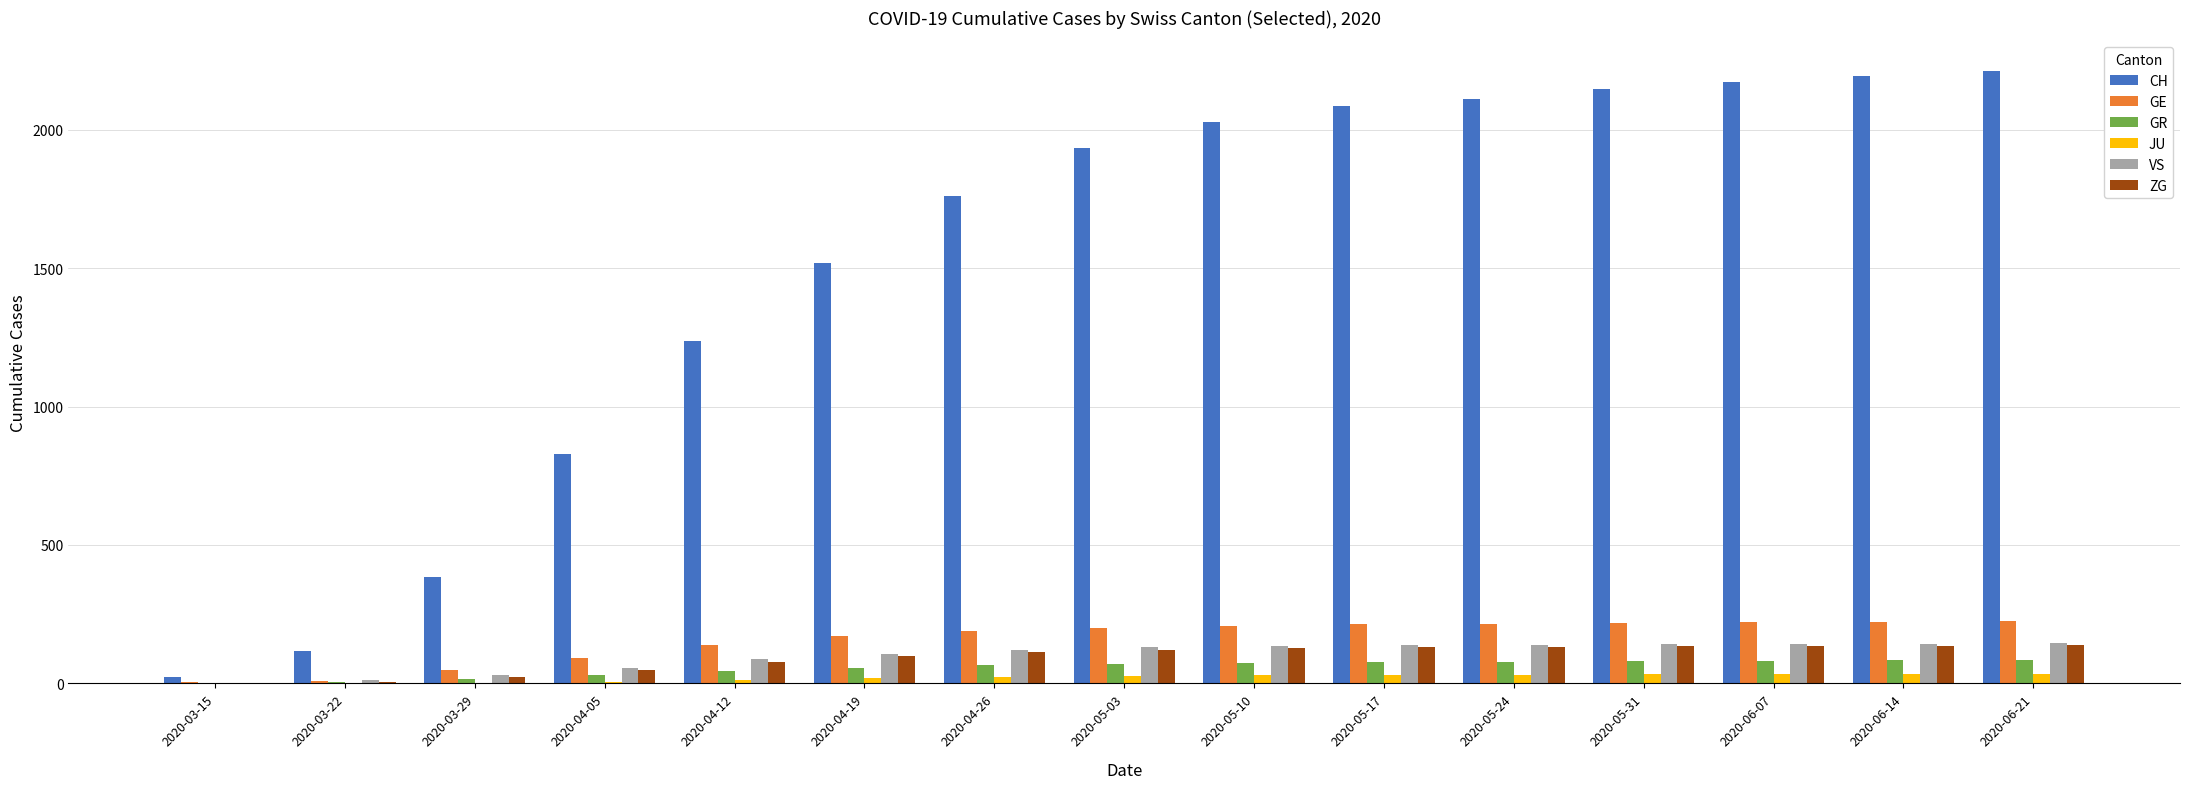

Is the value of ZG at 2020-04-05 greater than the value of CH at 2020-05-17?

No